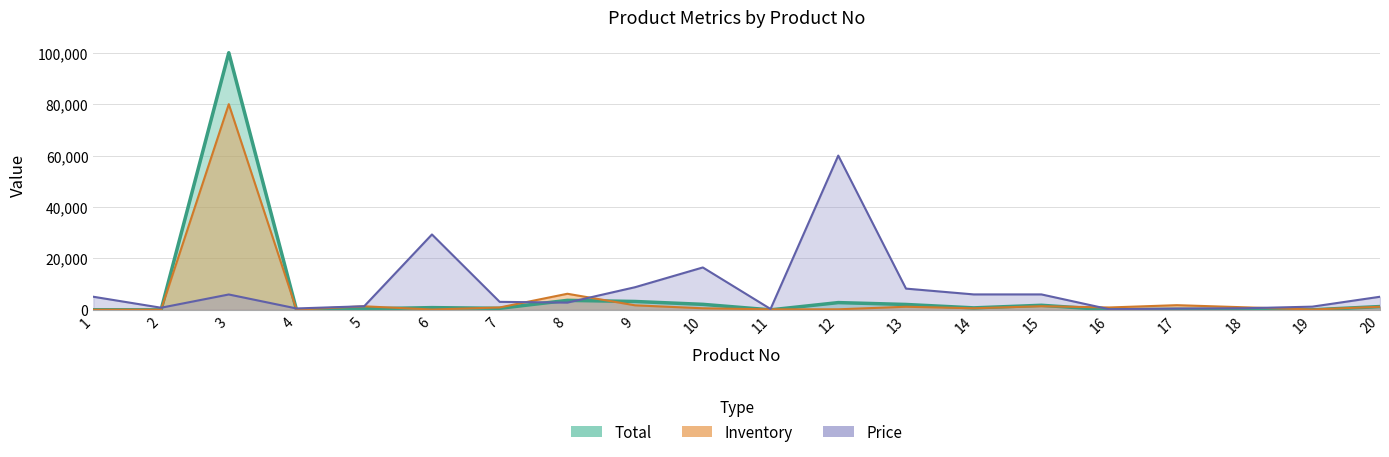

At 12, list the series in order from largest to smallest.

Price, Total, Inventory